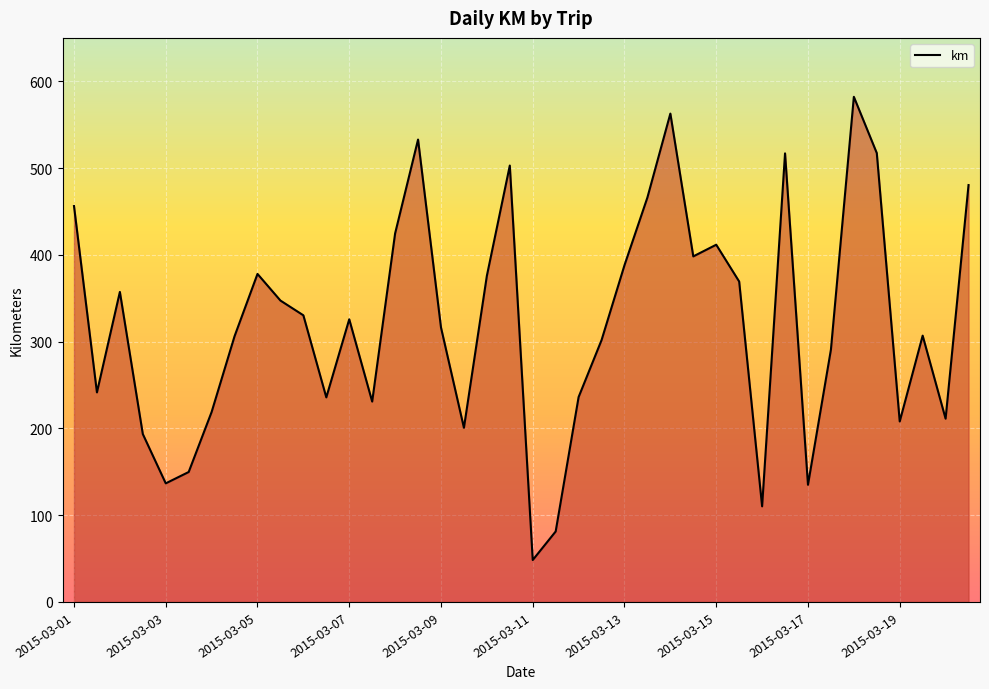

What is the smallest value displayed?

48.3